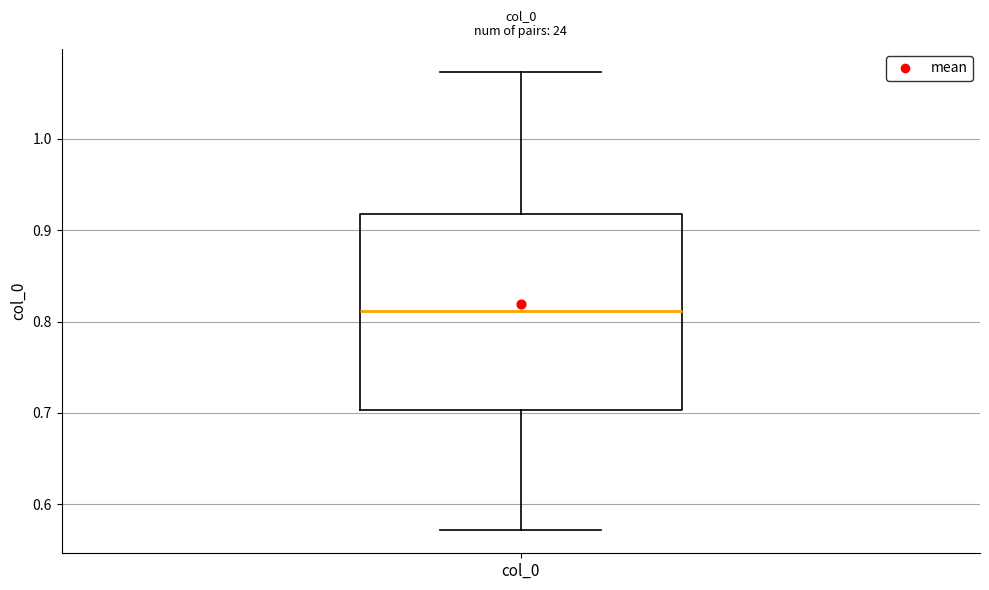

Where is the lower edge of the box for col_0 on the y-axis? The values are not printed on the chart, so give them approximately, as read against the axis.

0.70